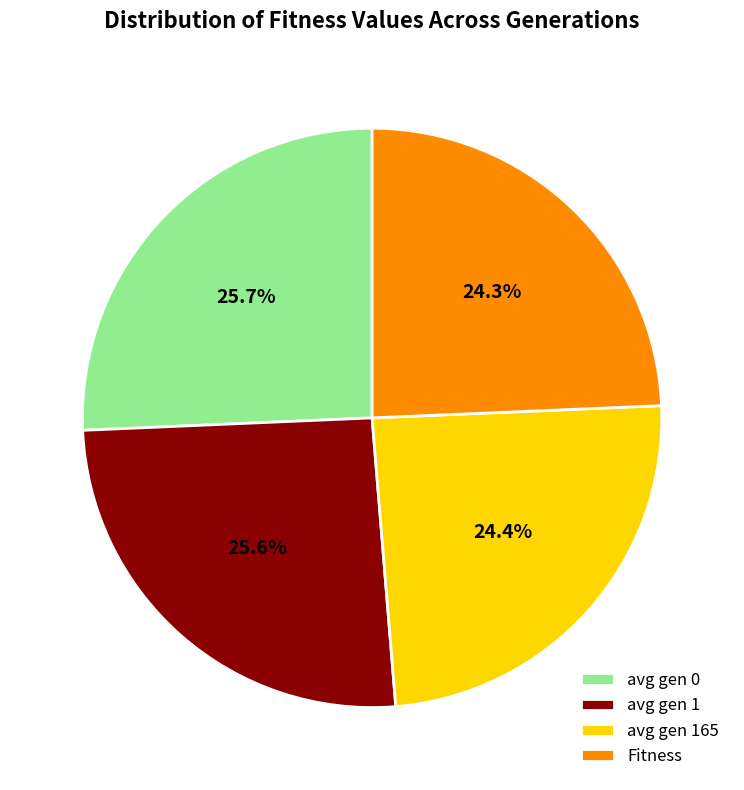

True or false: avg gen 1 accounts for 26% of the total.

True